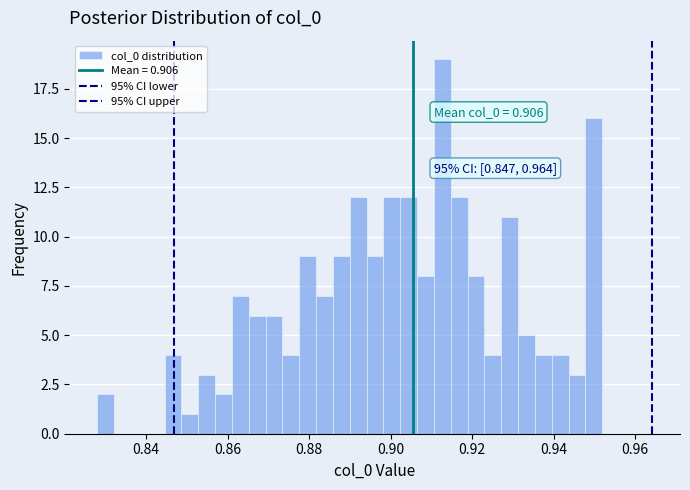

Read against the x-axis, roughly where is the centre of the tallest bar?

0.912